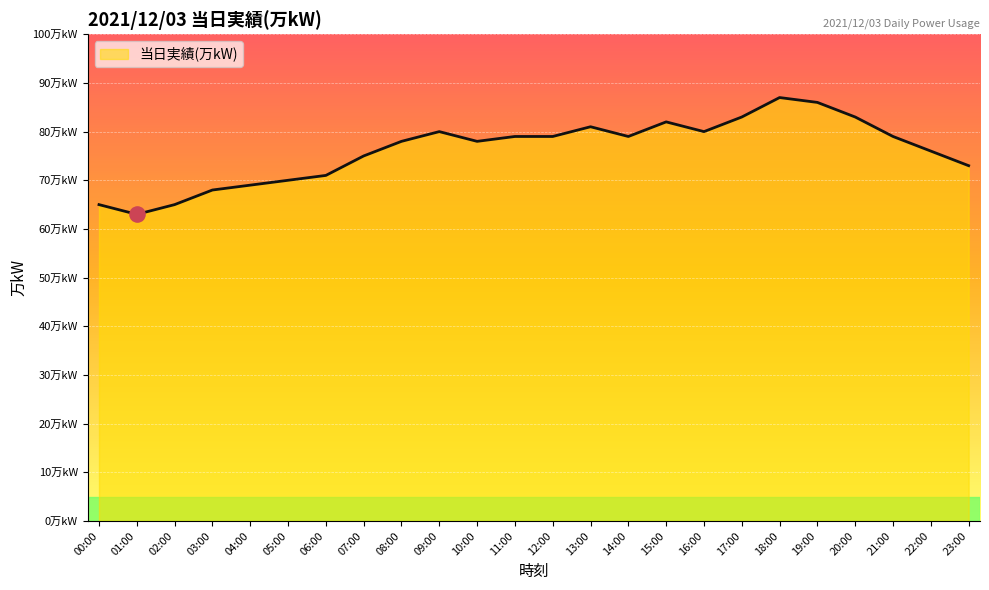

Which has a higher value, 09:00 or 12:00?

09:00